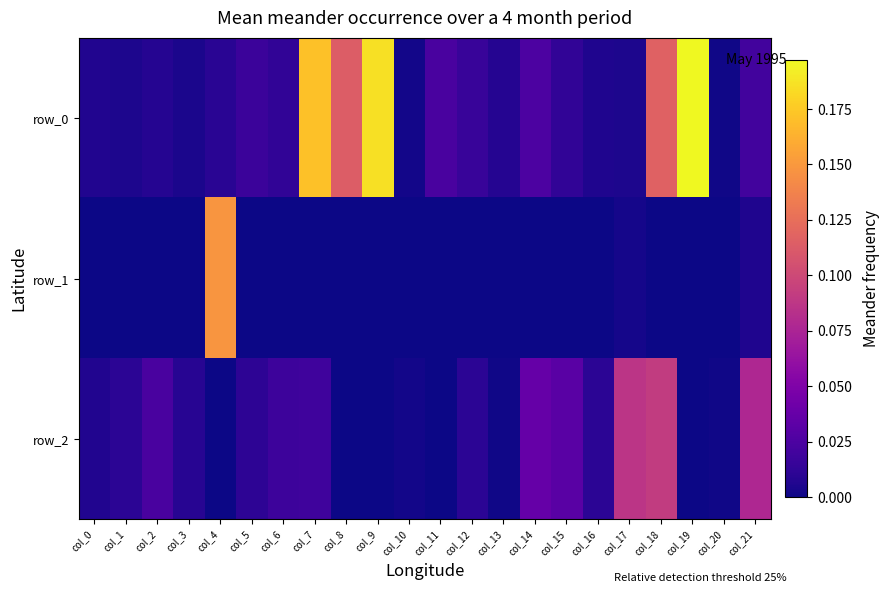

Is it true that row_2 equals -0.0 at col_11?

False